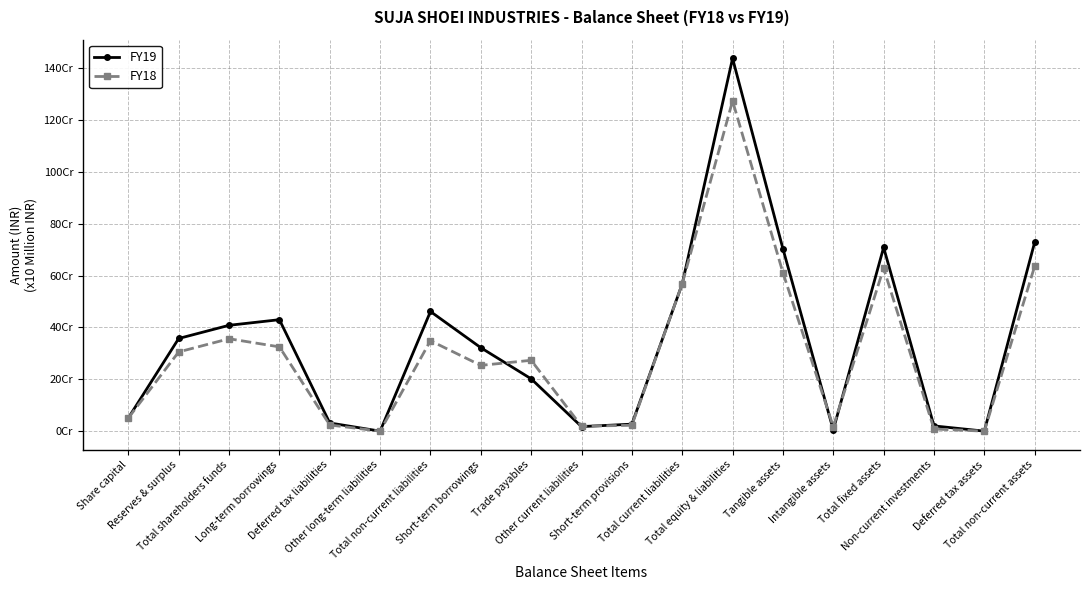

Between which two adjacent categories do FY19 and FY18 first intersect?

Short-term borrowings and Trade payables